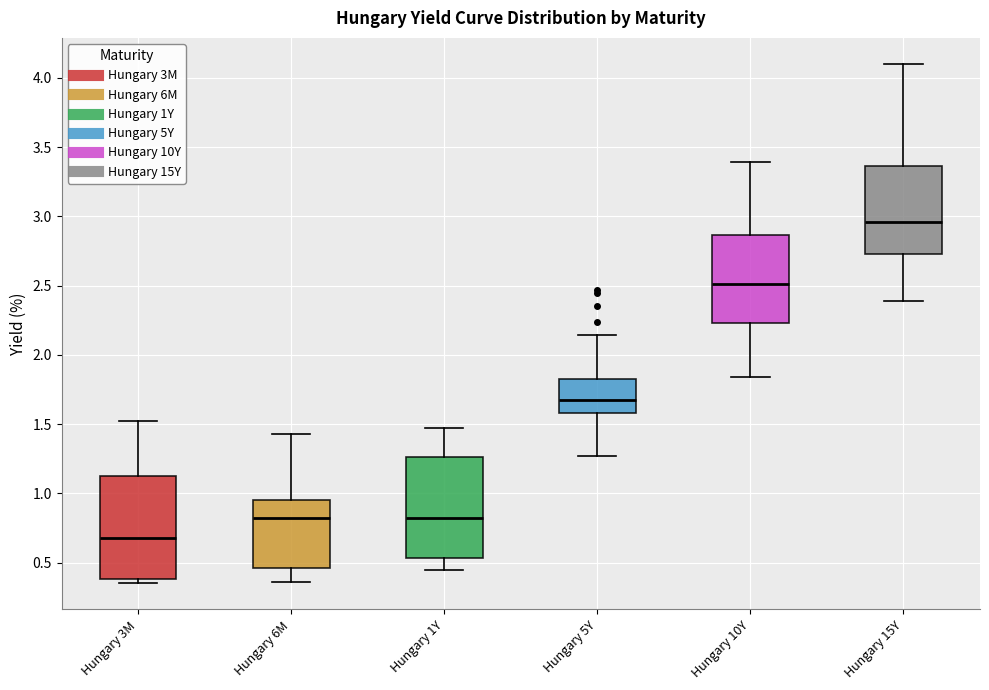

Which box's median line is the lowest?

Hungary 3M